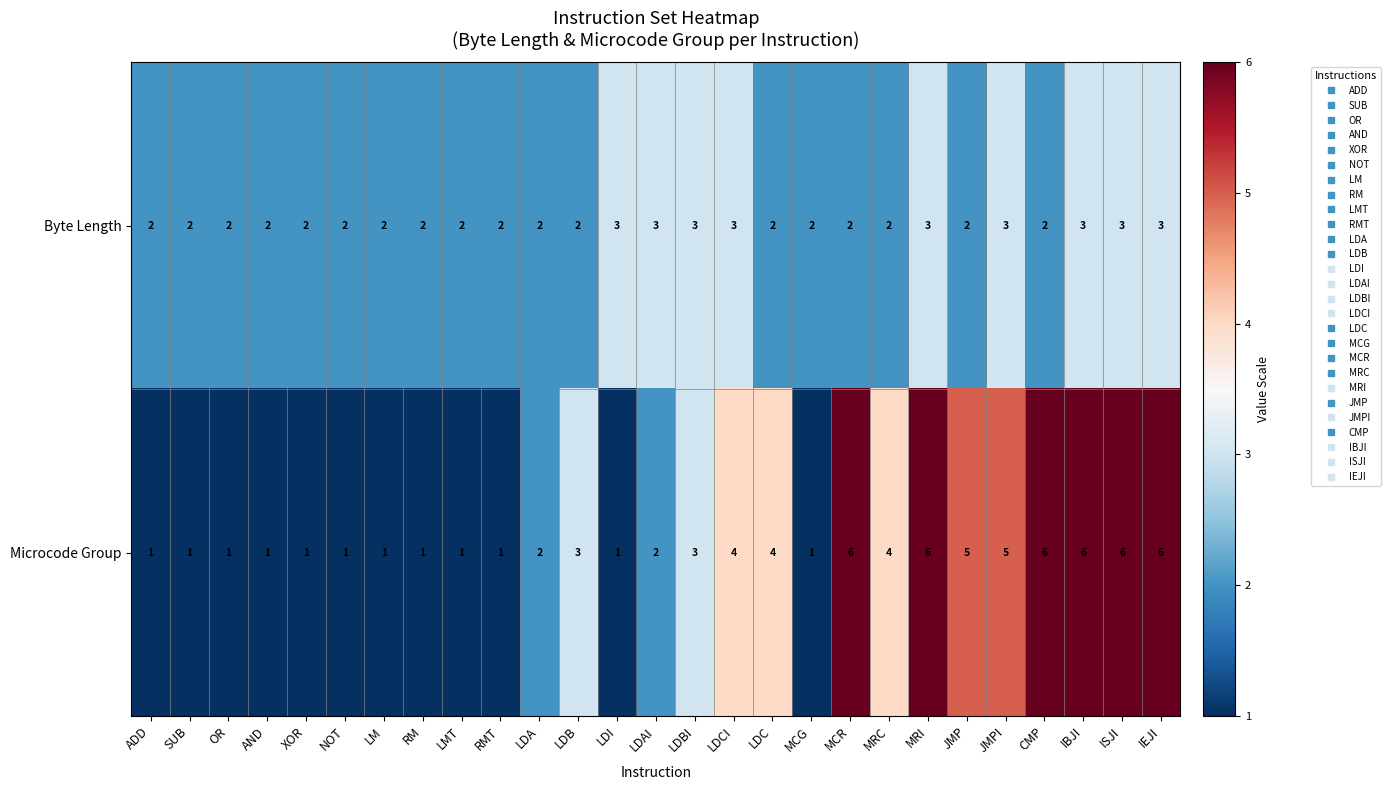

Which series has the largest total across all categories?

Microcode Group